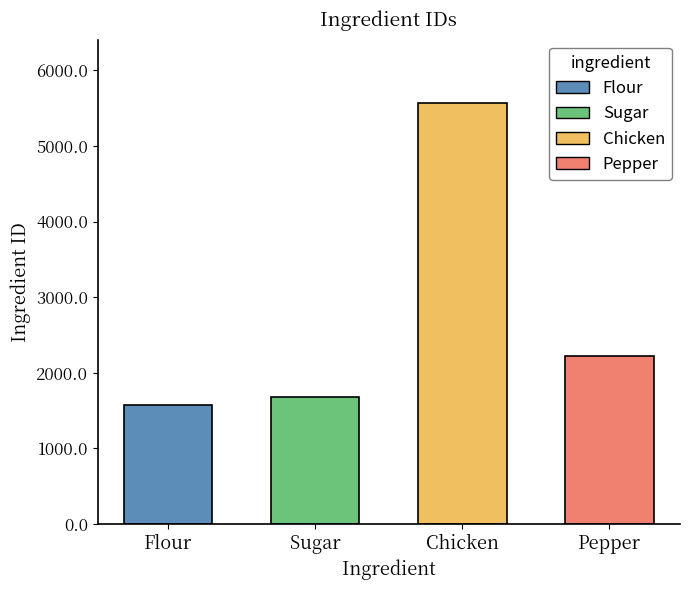

Reading right to left, transcribe all the data shown in this chart.

Pepper=2228	Chicken=5573	Sugar=1680	Flour=1574